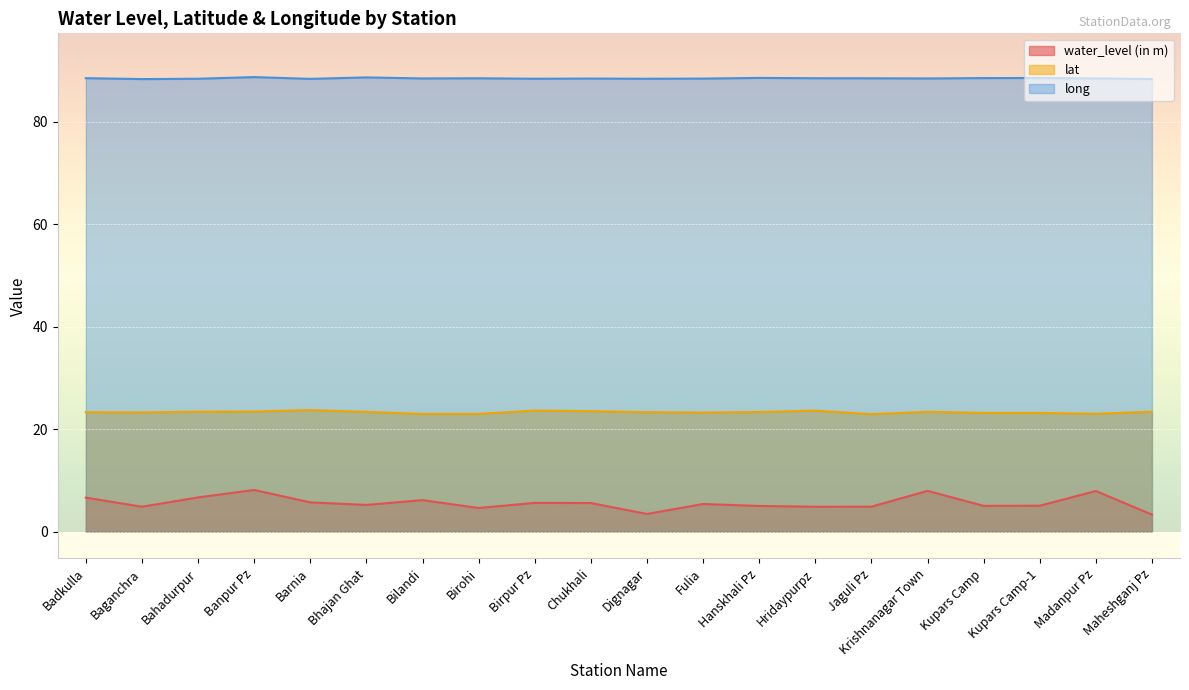

Where is lat nearest to the value 23?

Madanpur Pz